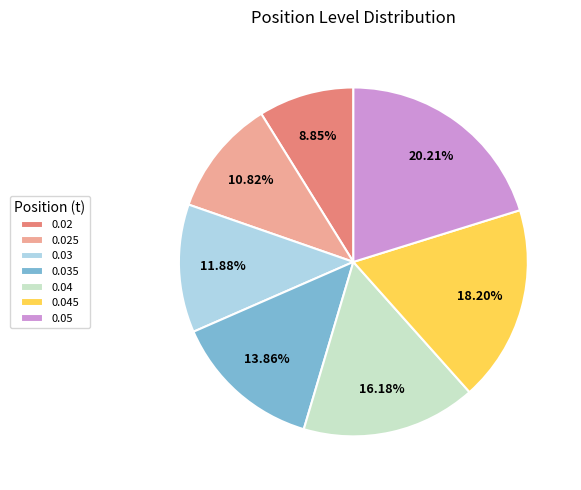

Is there any slice that represents more than half of the pie?

No